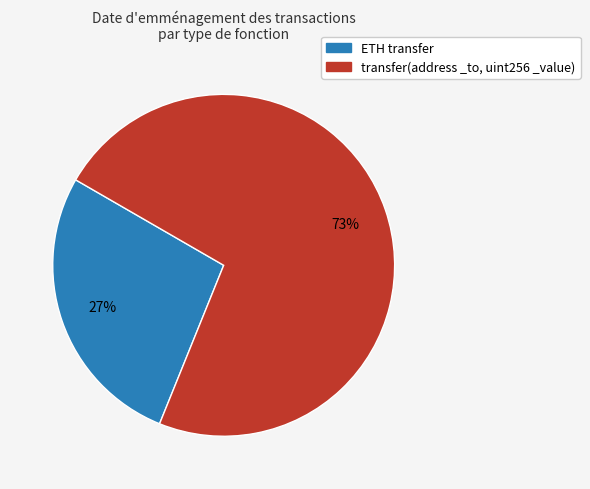

To the nearest percent, what is the average slice percentage?

50%